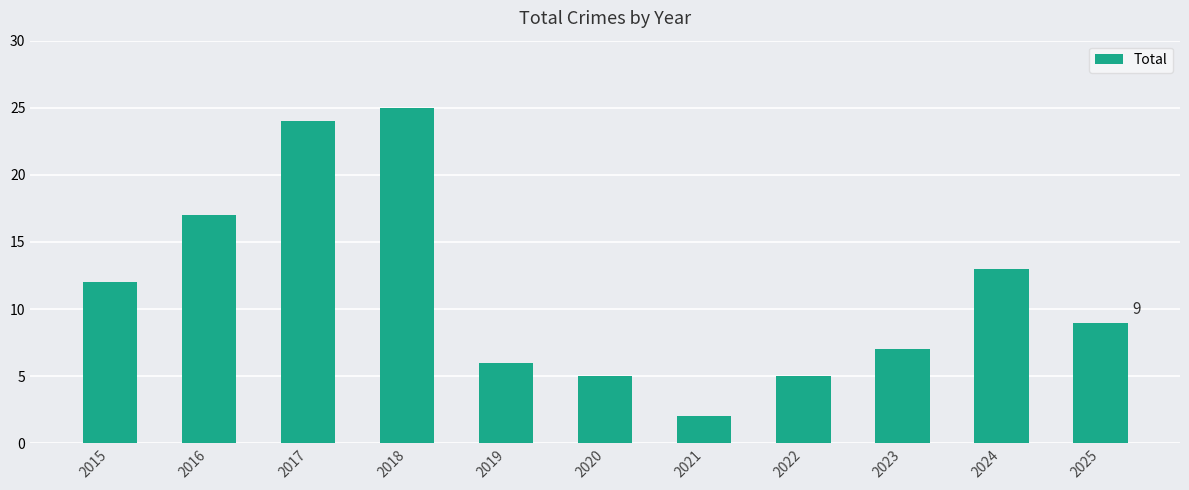

Which has a higher value, 2020 or 2018?

2018